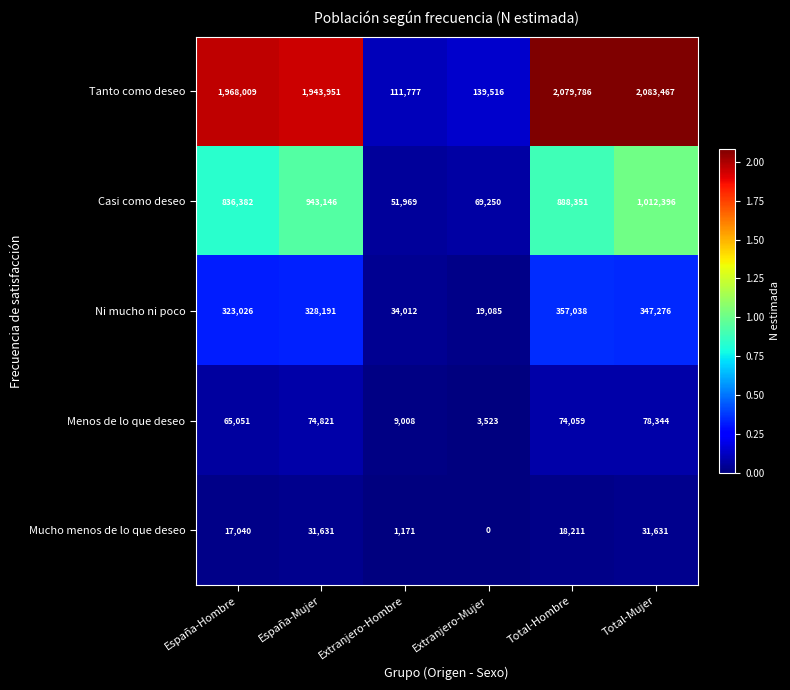

At which label does Tanto como deseo reach its peak?

Total-Mujer